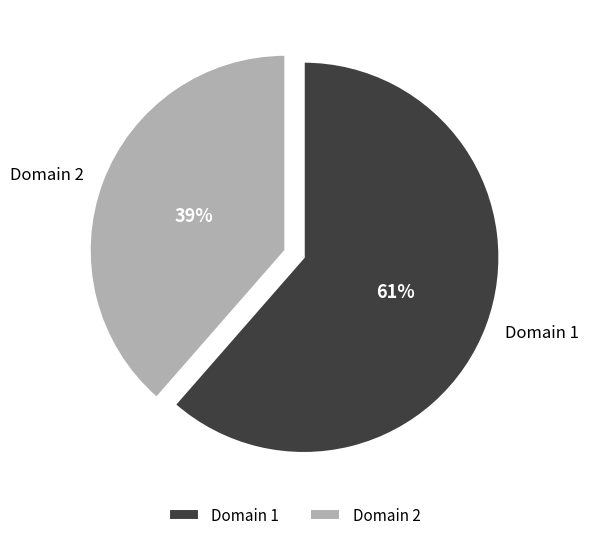

Is it true that Domain 2 is 28% of the pie?

False